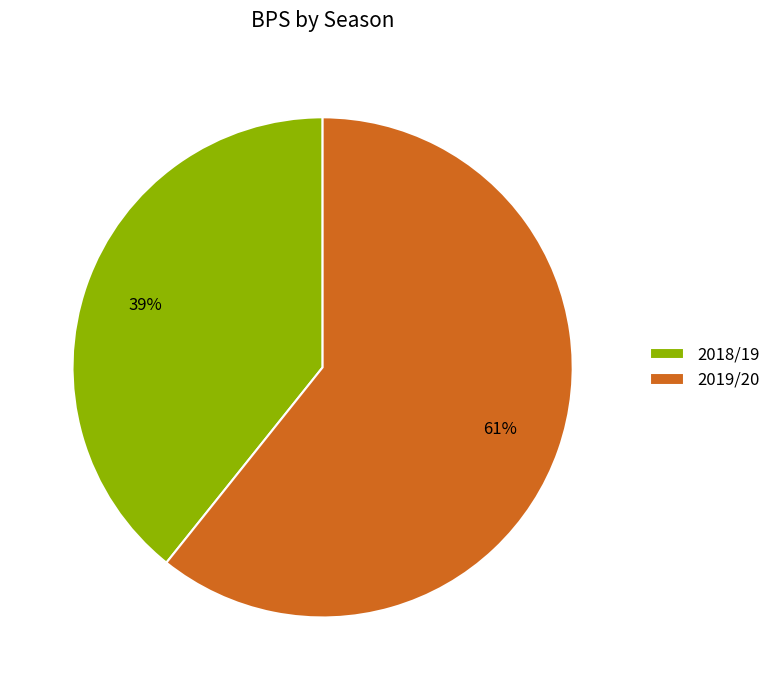

Is the sum of 2019/20 and 2018/19 greater than half?

Yes